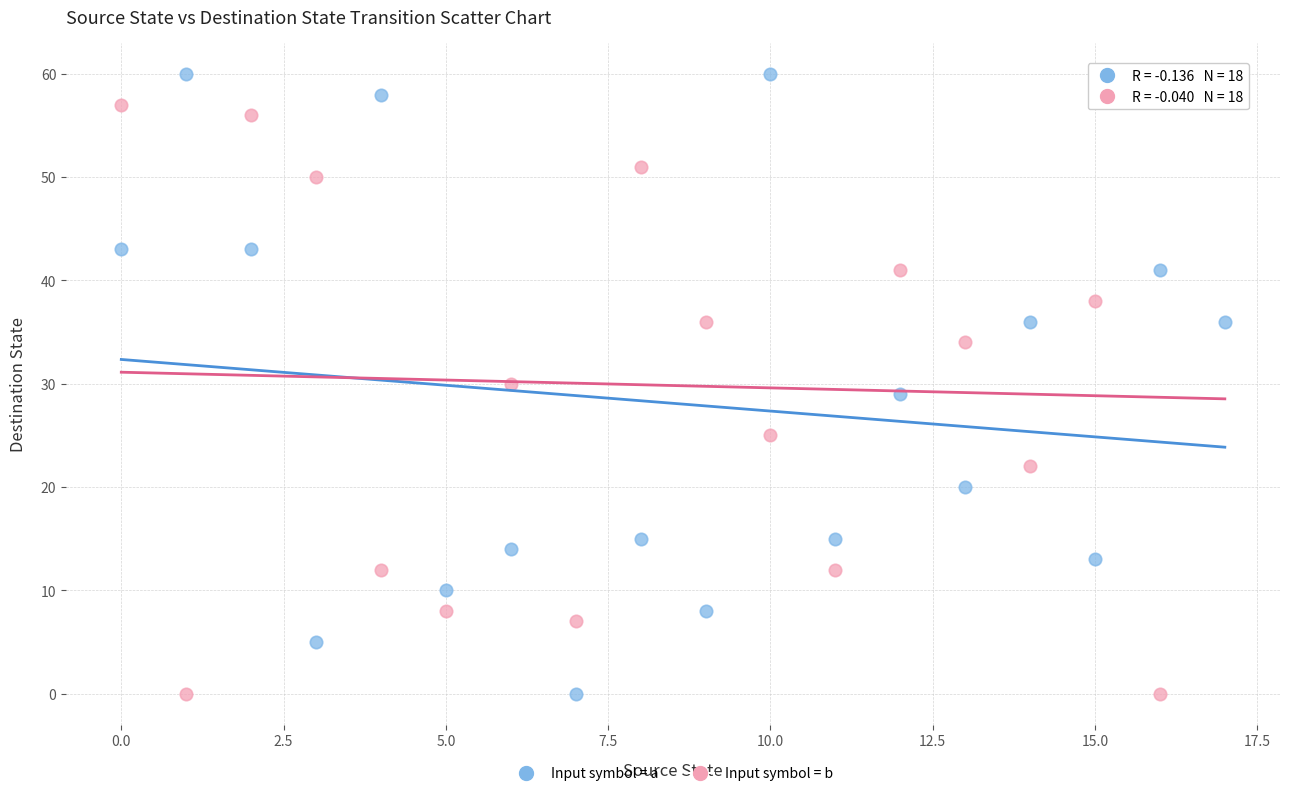

Across all data points, what is the range of Y values (max minus min)?

60